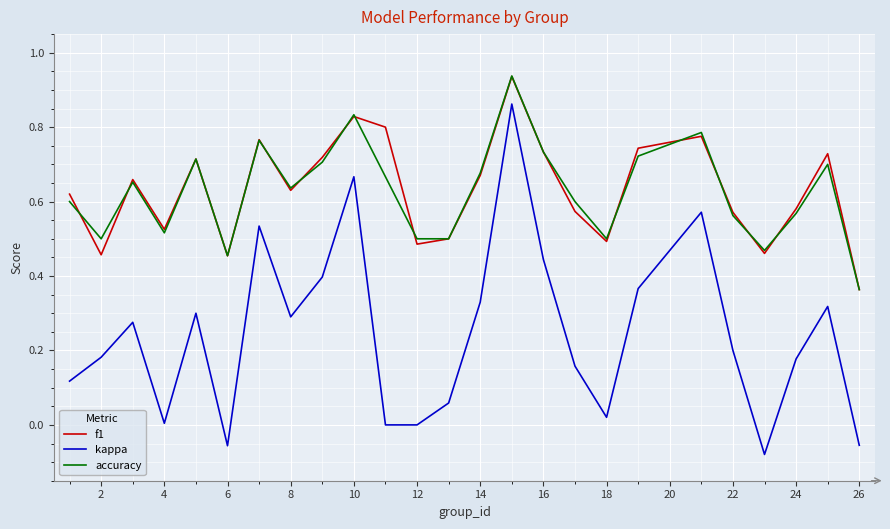

What are all the series names shown in the legend?

f1, kappa, accuracy